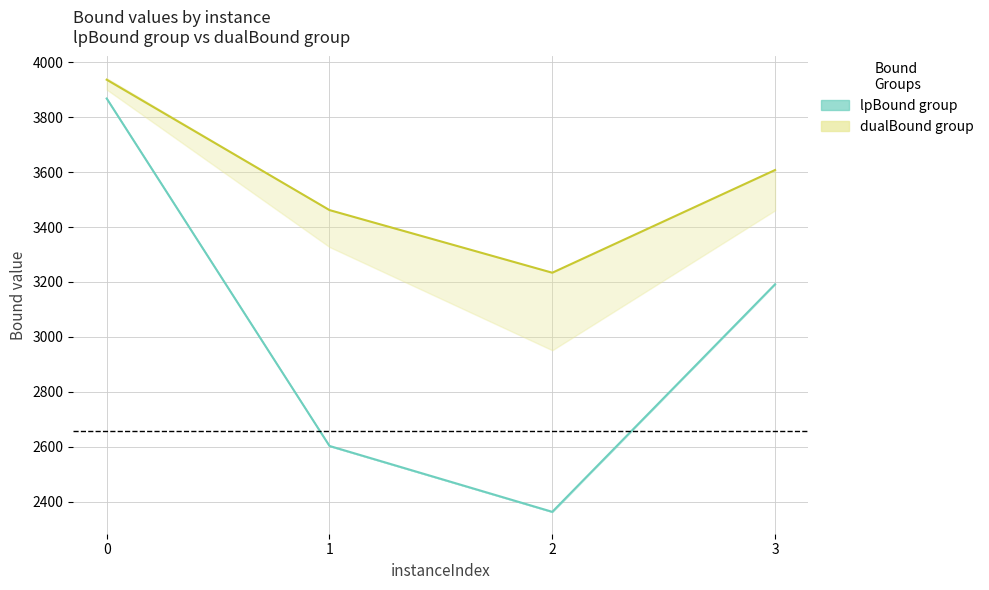

How many lines are shown in the chart?

2